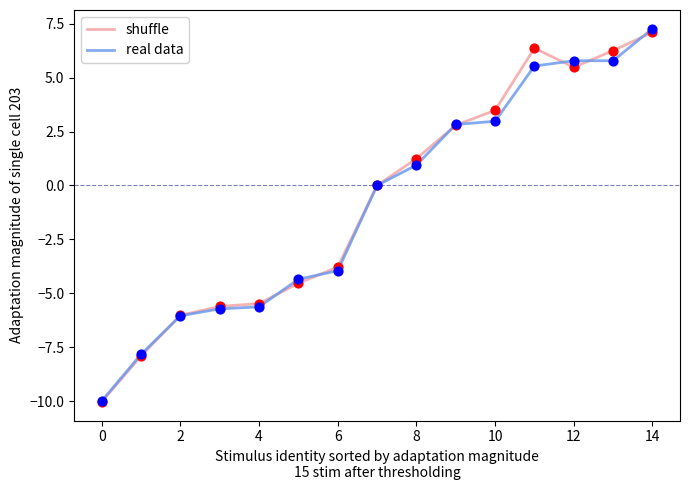

What are all the series names shown in the legend?

shuffle, real data